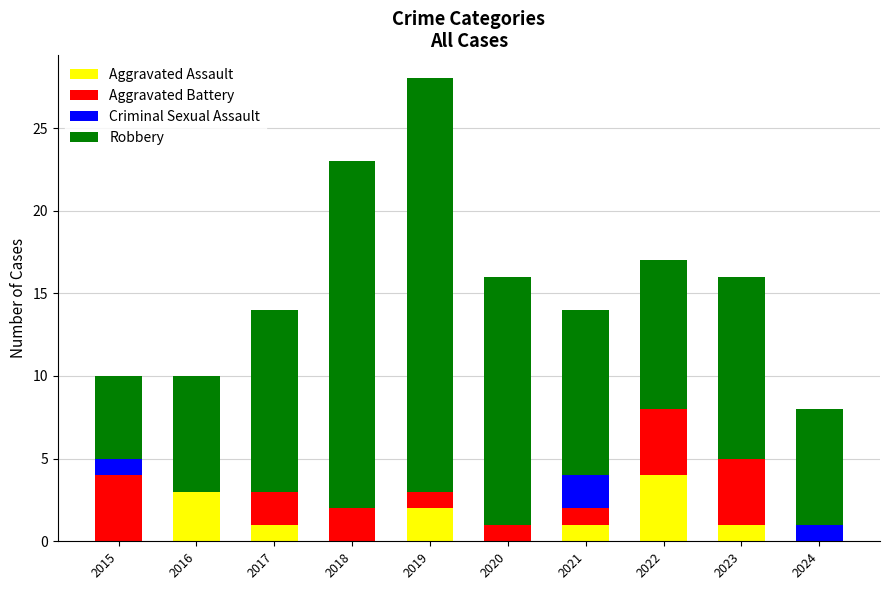

At which label does Aggravated Assault reach its peak?

2022